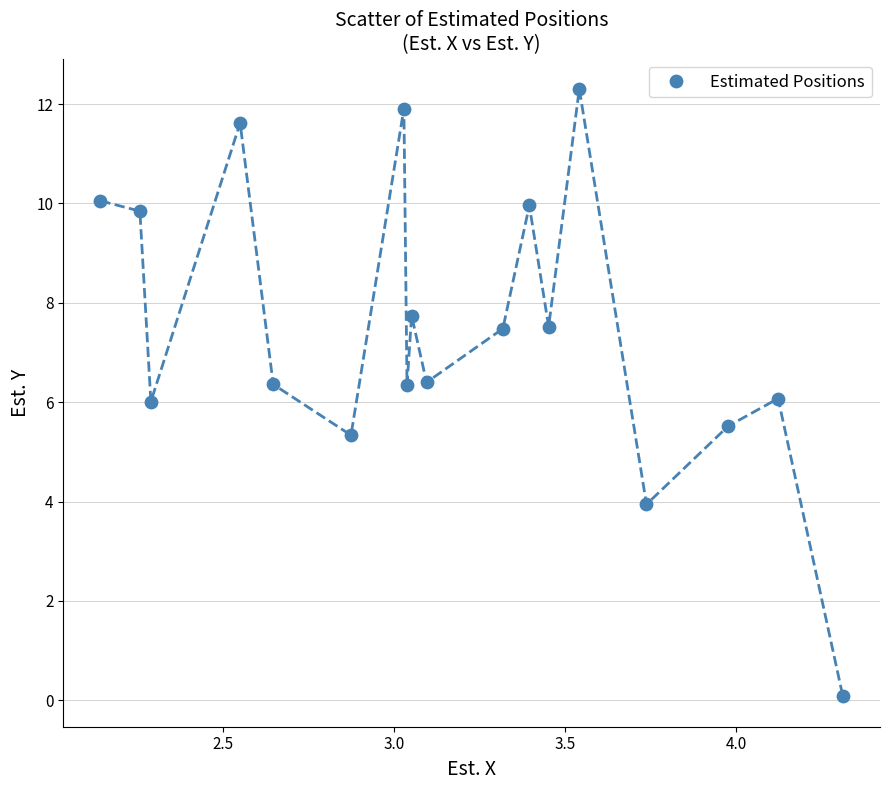

What is the range of X values (max minus min)?

2.2